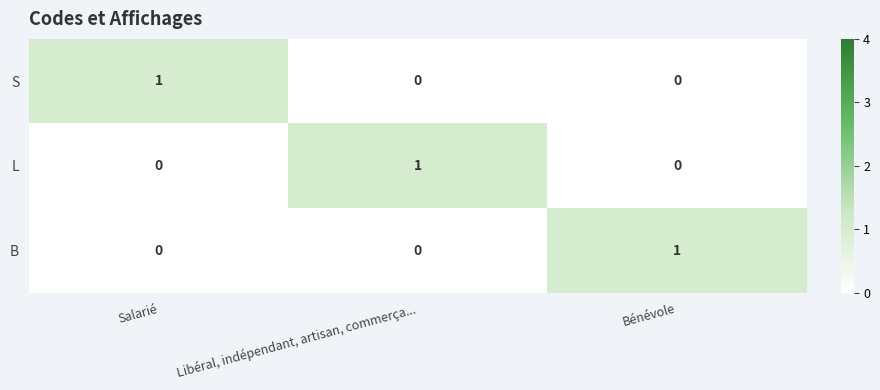

The S series shows 0 at Libéral, indépendant, artisan, commerça.... True or false?

True